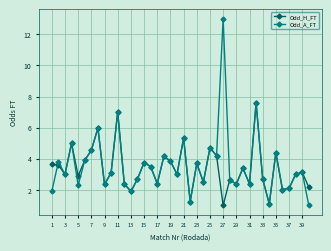

What is the greatest value displayed?

13.0